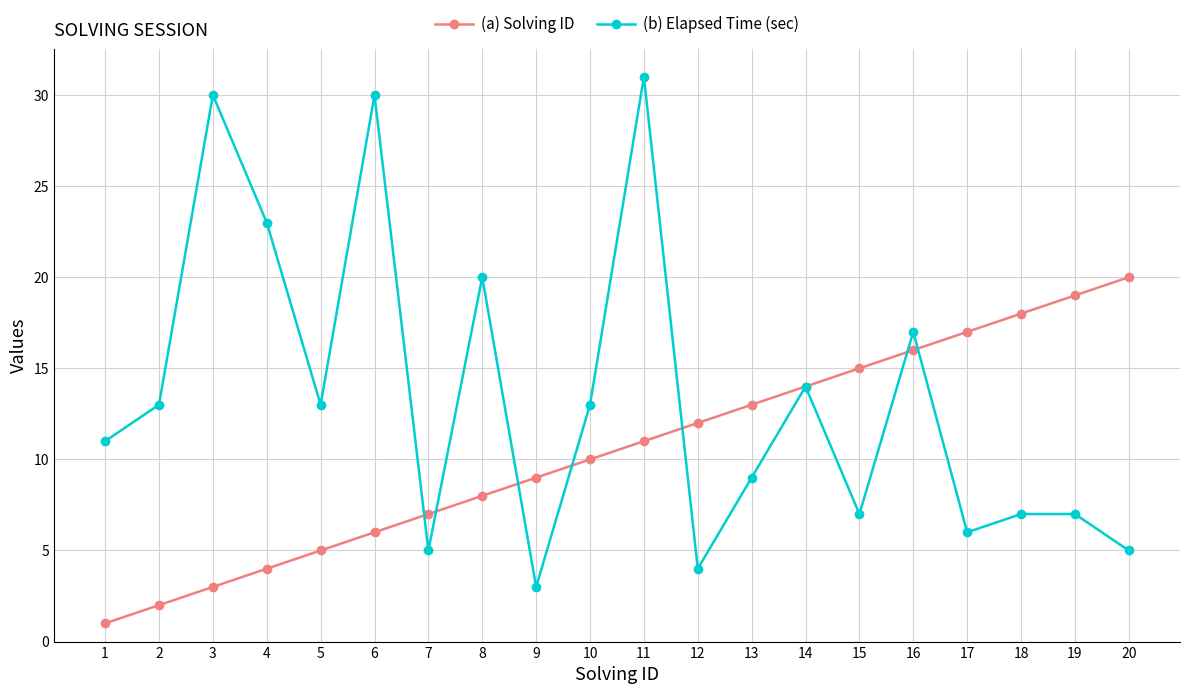

Reading left to right, extract all data points from this chart.

(a) Solving ID: 1	2	3	4	5	6	7	8	9	10	11	12	13	14	15	16	17	18	19	20
(b) Elapsed Time (sec): 11	13	30	23	13	30	5	20	3	13	31	4	9	14	7	17	6	7	7	5